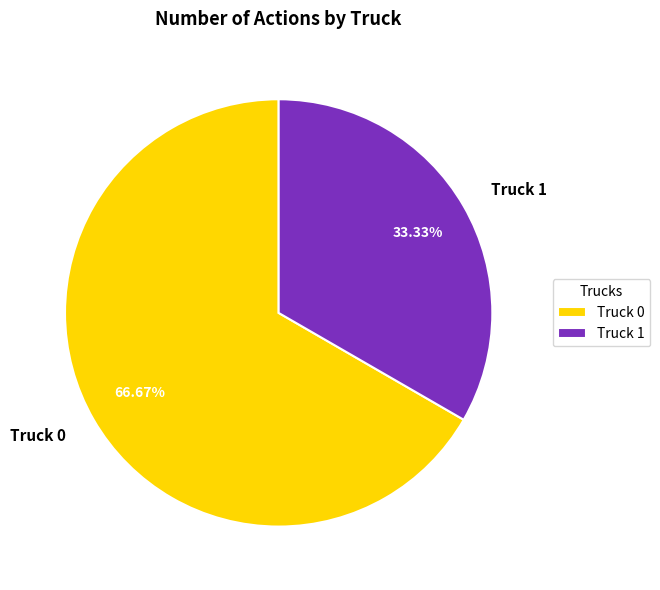

What is the ratio of the value at Truck 1 to the value at Truck 0?

0.5